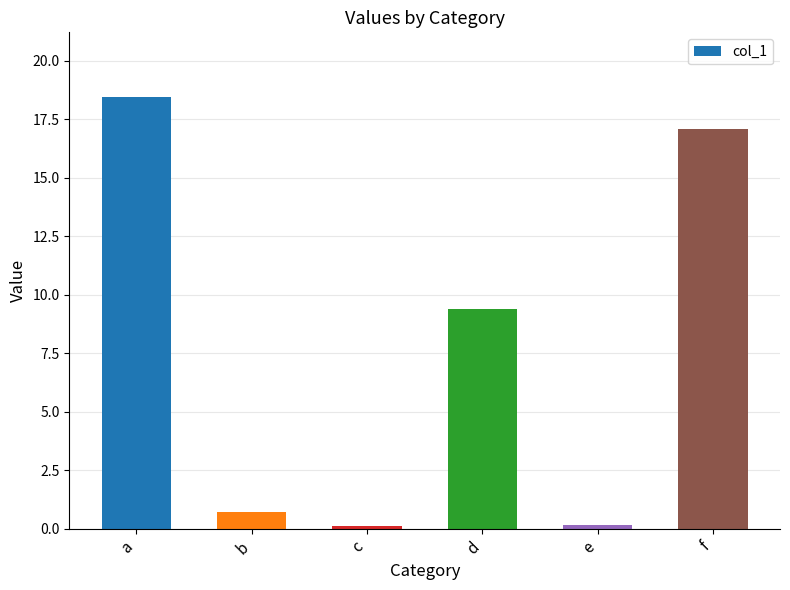

What is the sum of the values at a and f?

35.6